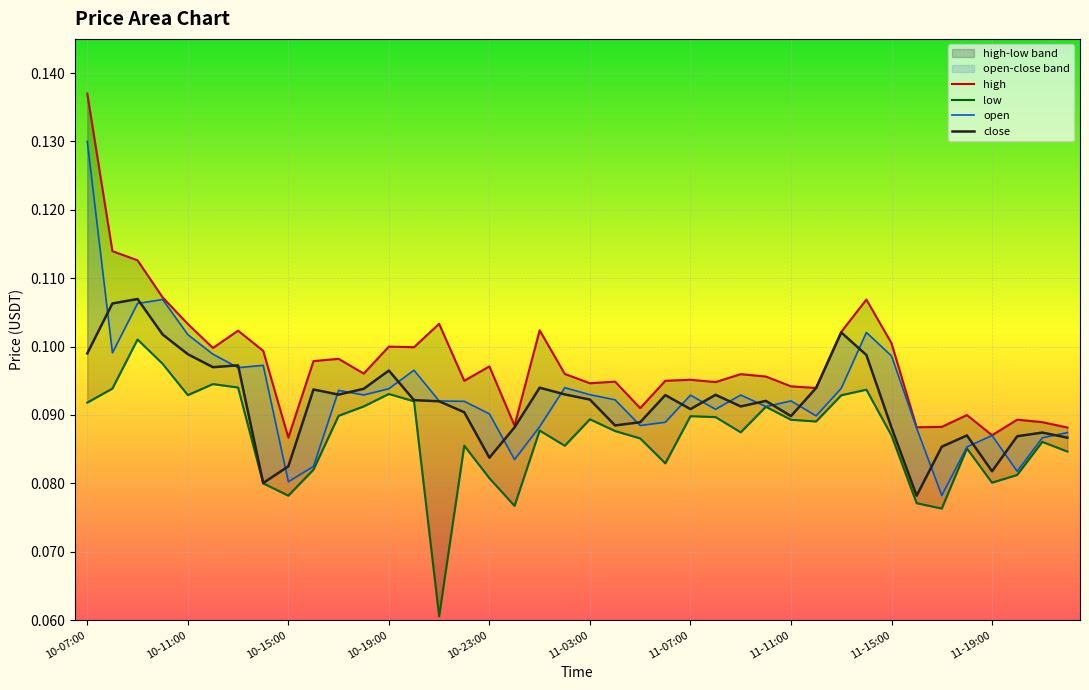

List the series in order of their peak value, lowest first.

low, close, open, high